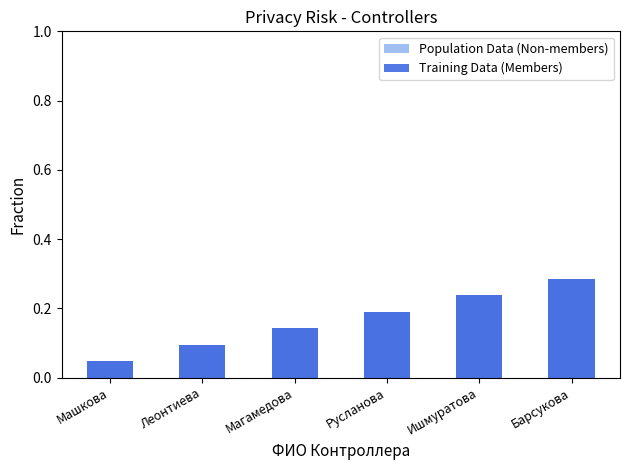

Is it true that Training Data (Members) equals 0.2 at Ишмуратова?

True